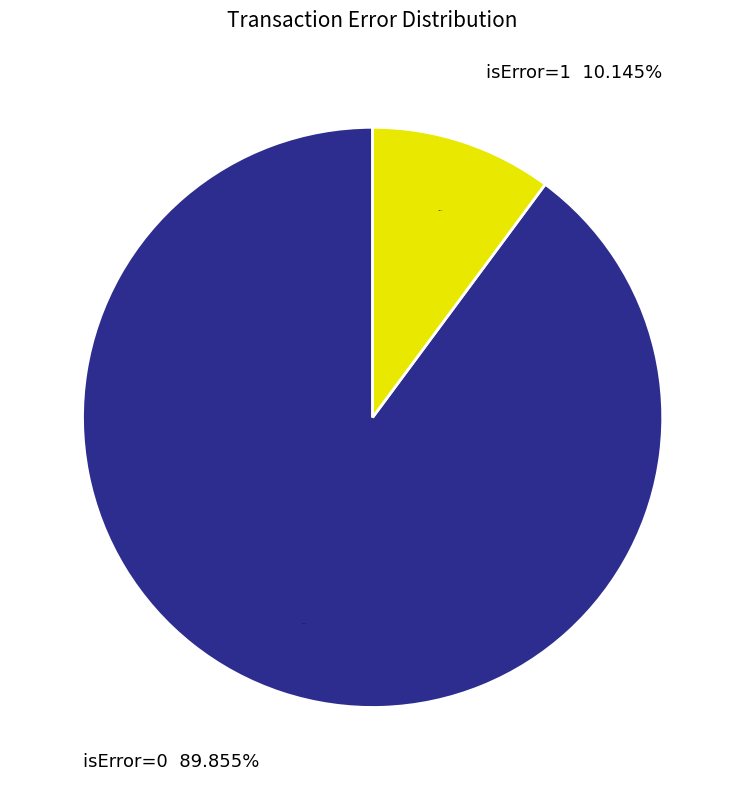

Count the number of slices in the pie.

2